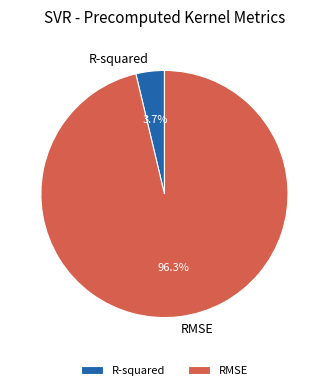

What percentage is the R-squared slice, to the nearest percent?

4%